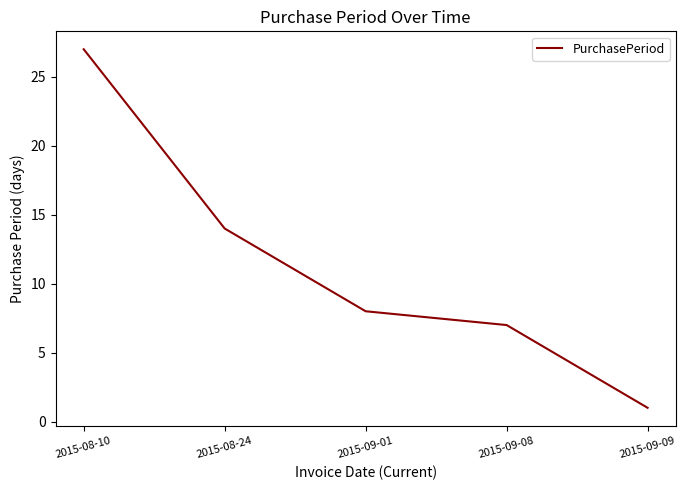

Reading left to right, list all the values displayed in this chart.

27	14	8	7	1